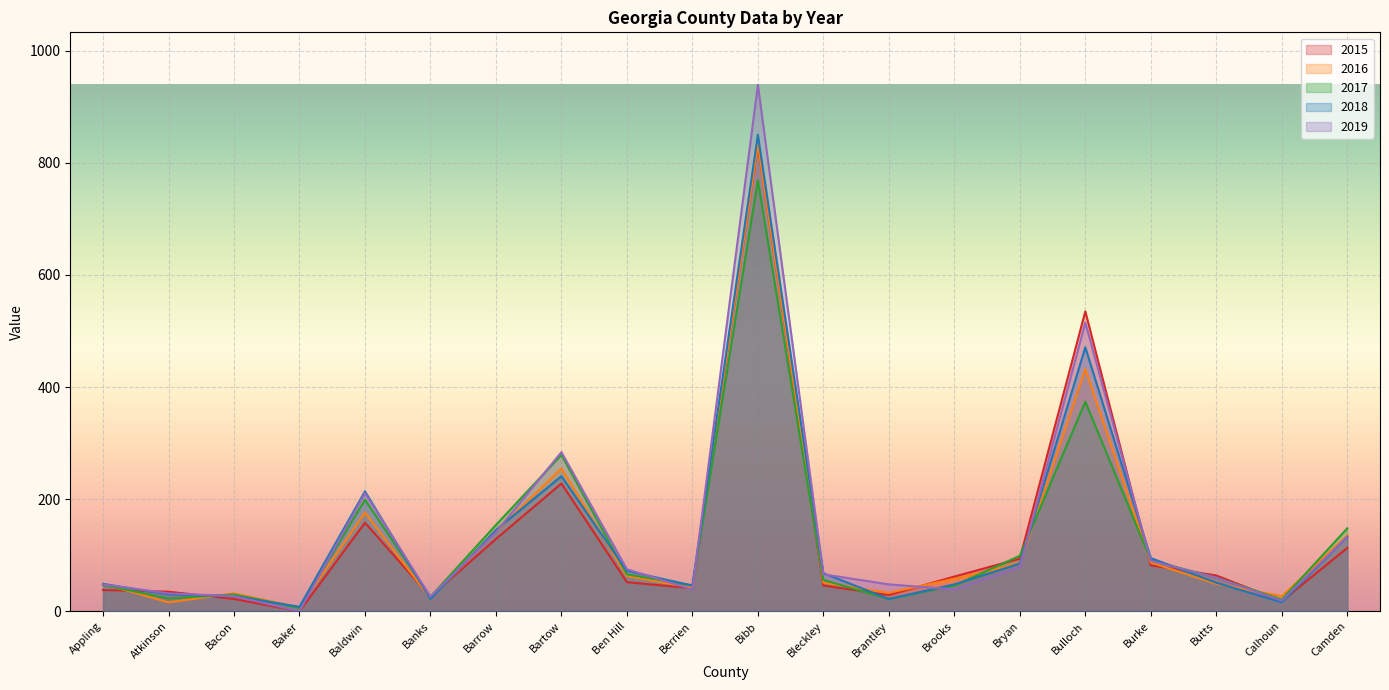

What is the difference between the highest and lowest values at Bibb?

170